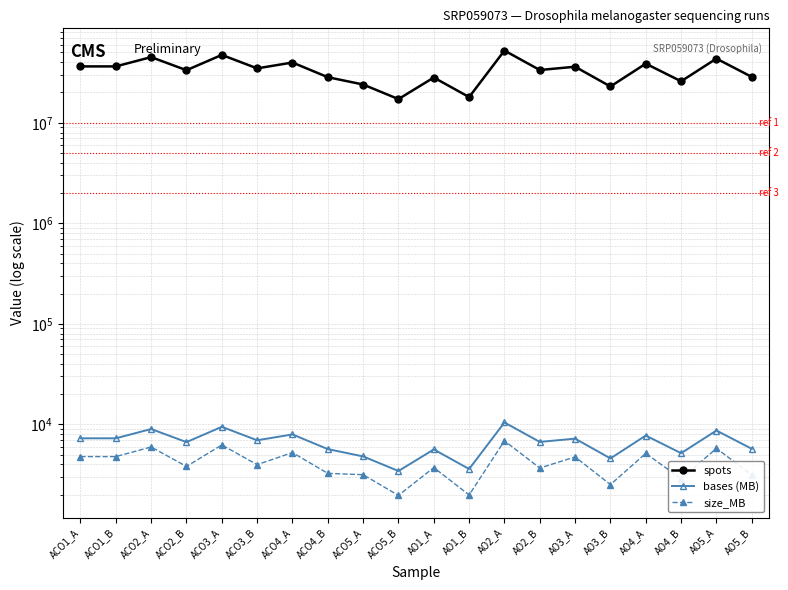

What is the label of the 3rd point from the left?

ACO2_A